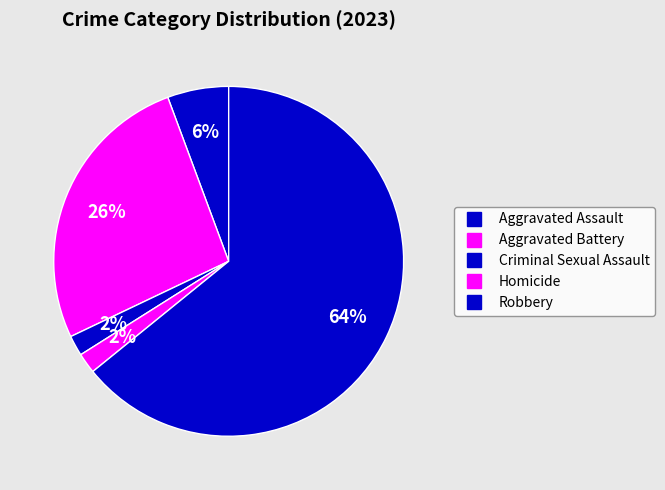

What is the largest slice in the pie chart?

Robbery